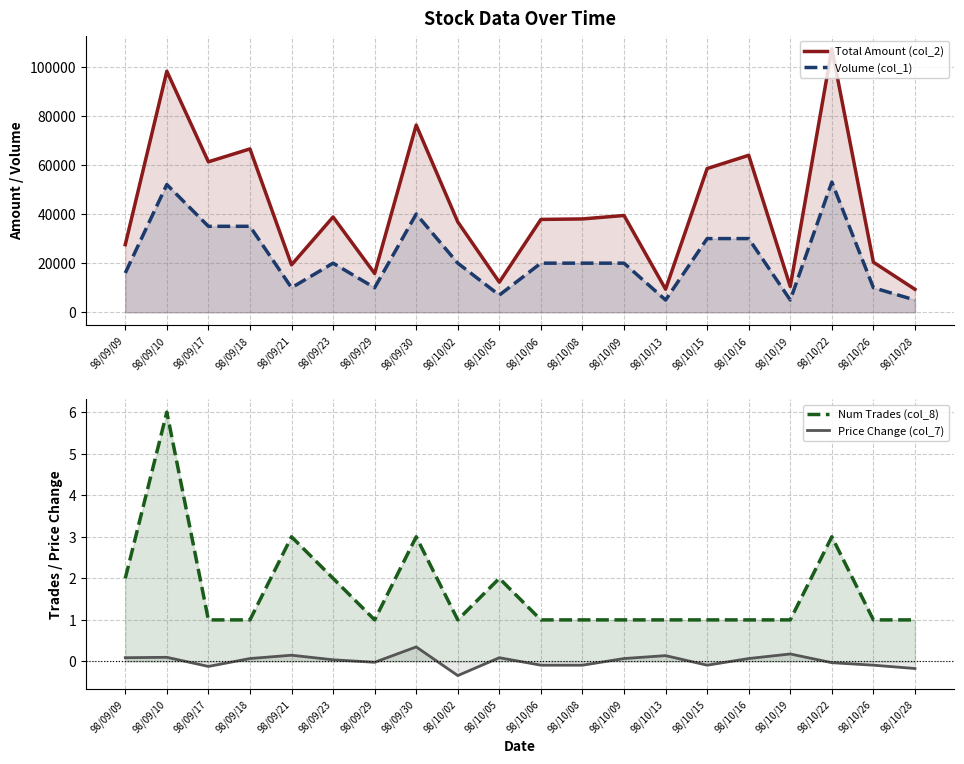

Does the chart display data point markers on the line(s)?

No